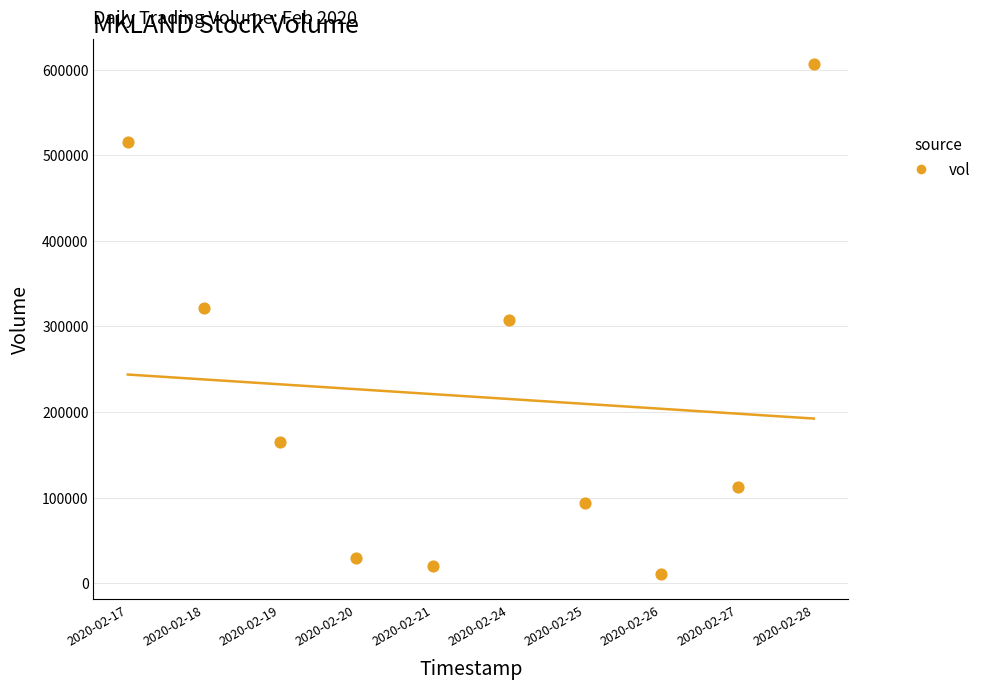

What is the range of Y values (max minus min)?

595200